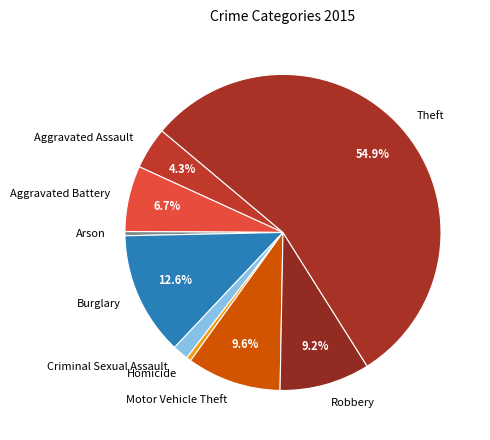

What is the largest slice in the pie chart?

Theft